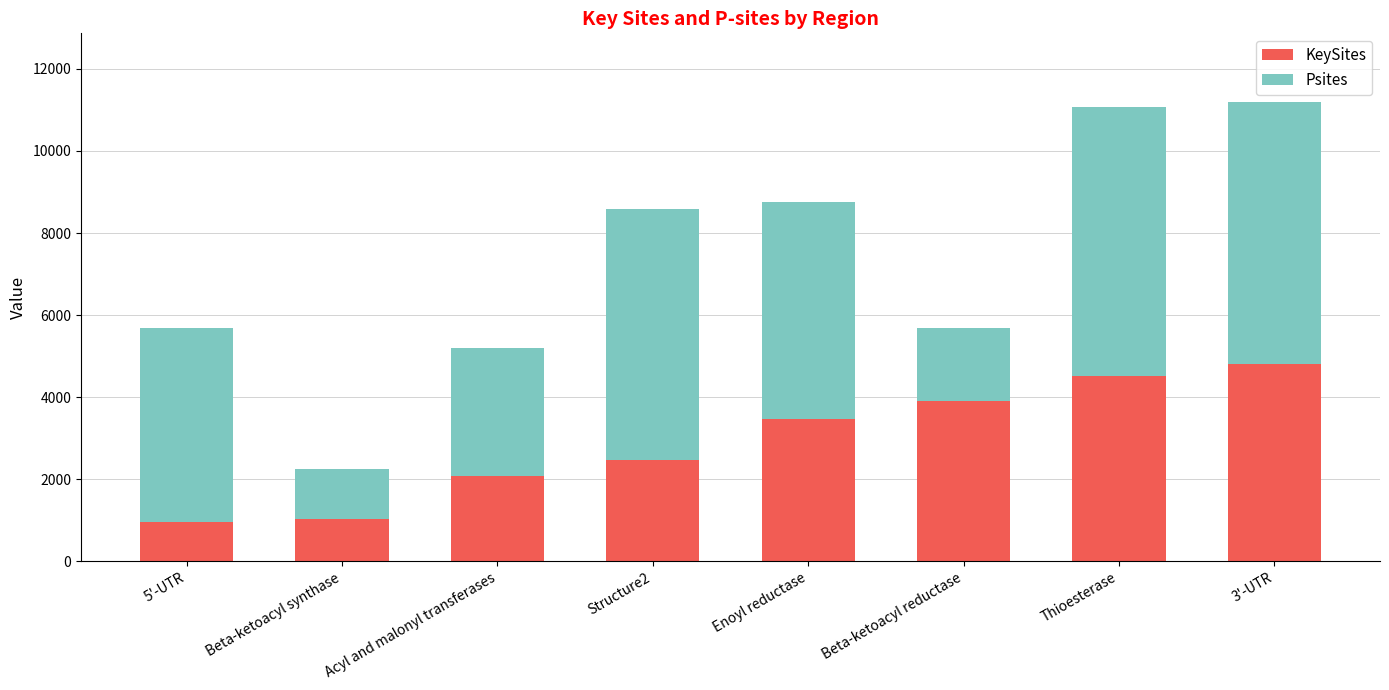

Are the bars grouped side by side (vs. stacked)?

No